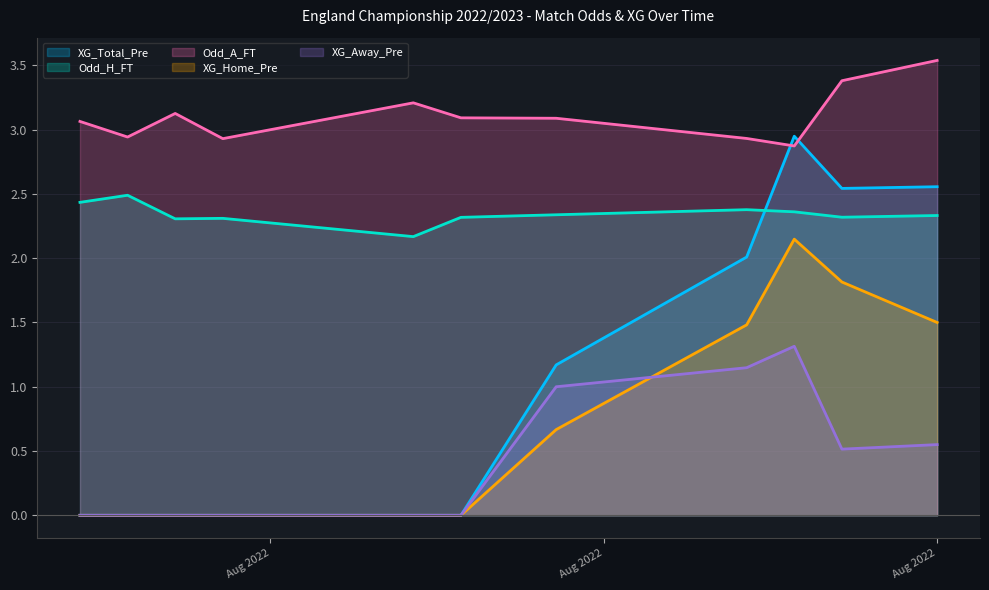

True or false: Odd_A_FT and Odd_H_FT cross at least once.

False